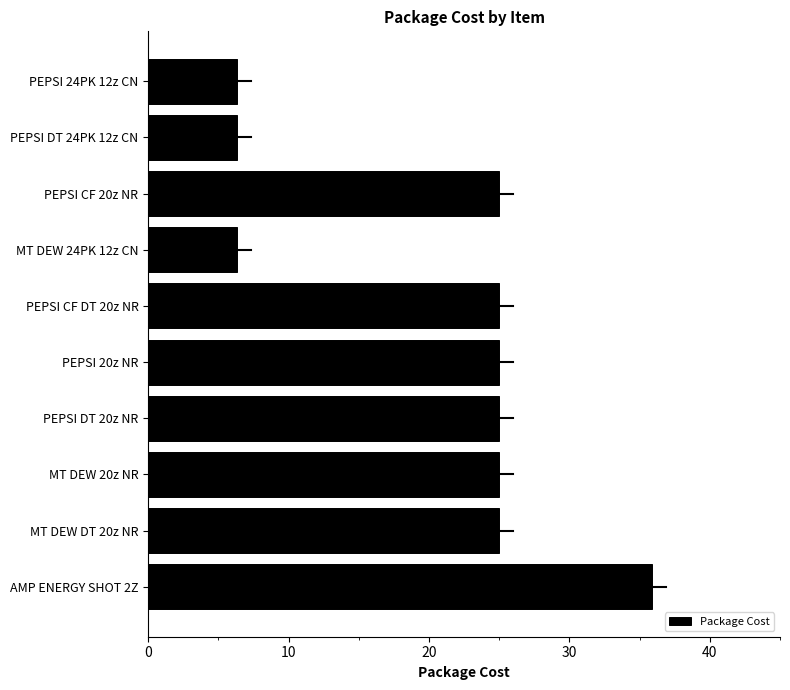

What is the average value?

20.4